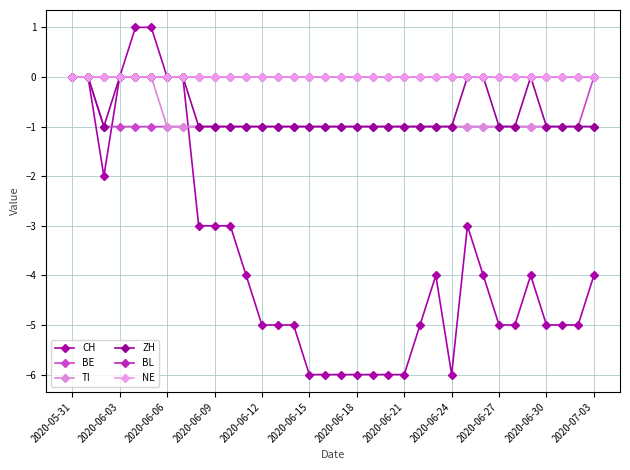

Count the TI values in the range -1 to 0.

34